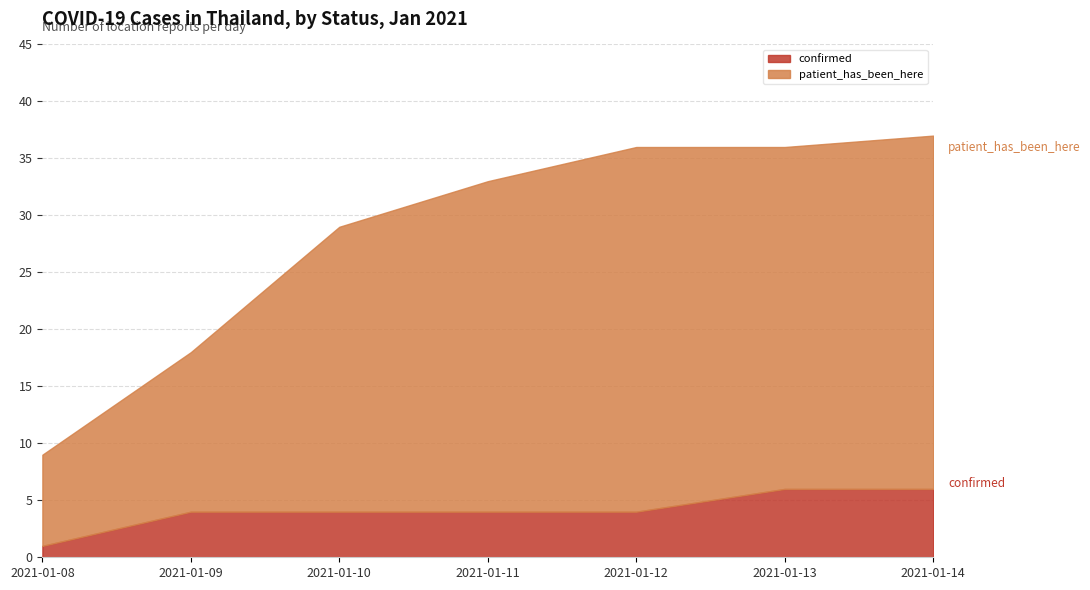

True or false: confirmed has a value of 4 at 2021-01-10.

True